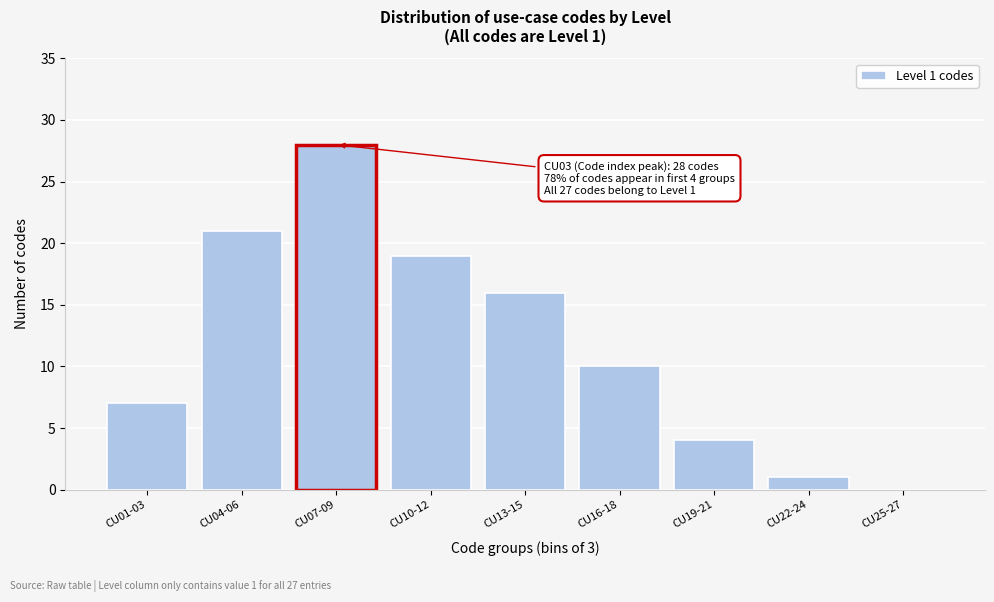

Reading left to right, transcribe all the data shown in this chart.

CU01-03=7	CU04-06=21	CU07-09=28	CU10-12=19	CU13-15=16	CU16-18=10	CU19-21=4	CU22-24=1	CU25-27=0